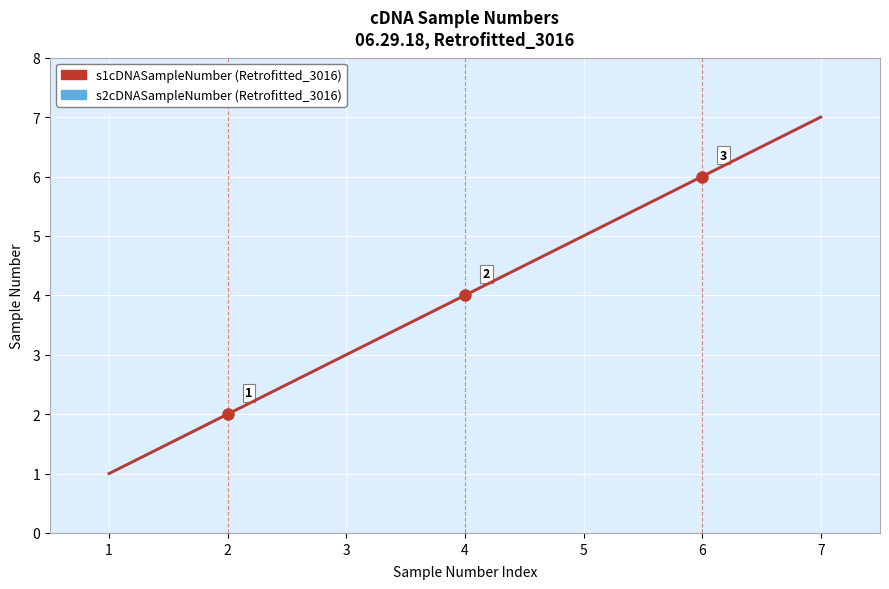

Is this an area chart (filled region under the line)?

No